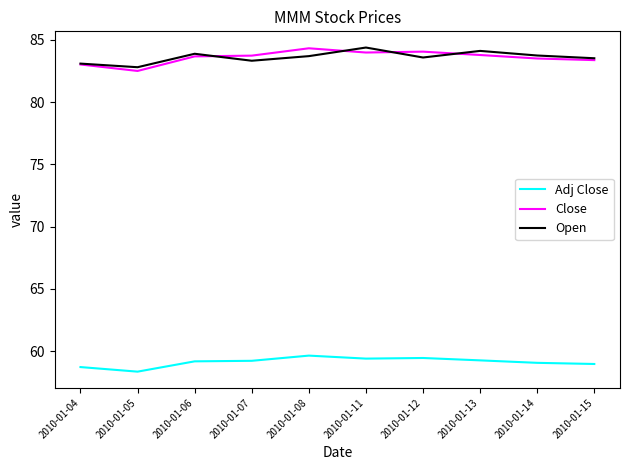

The value of Close at 2010-01-05 is 82.5. True or false?

True